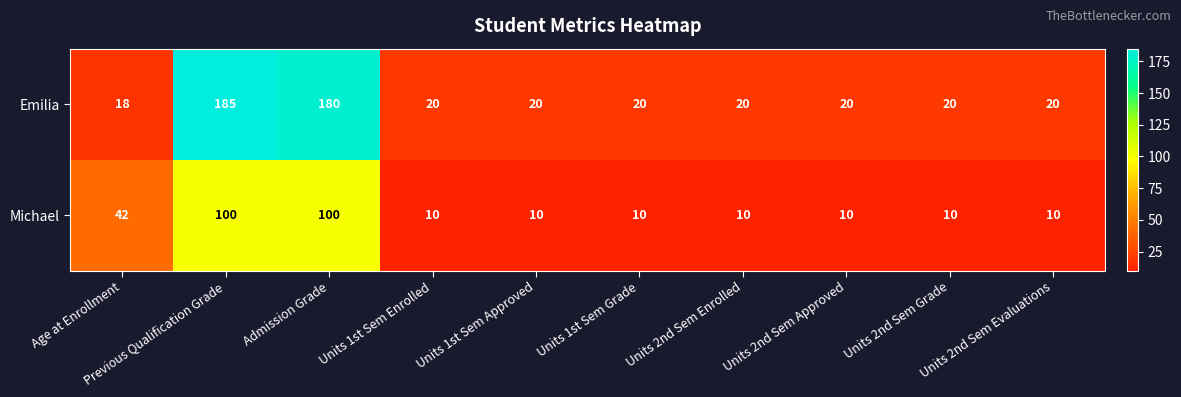

Which series has the largest total across all categories?

Emilia